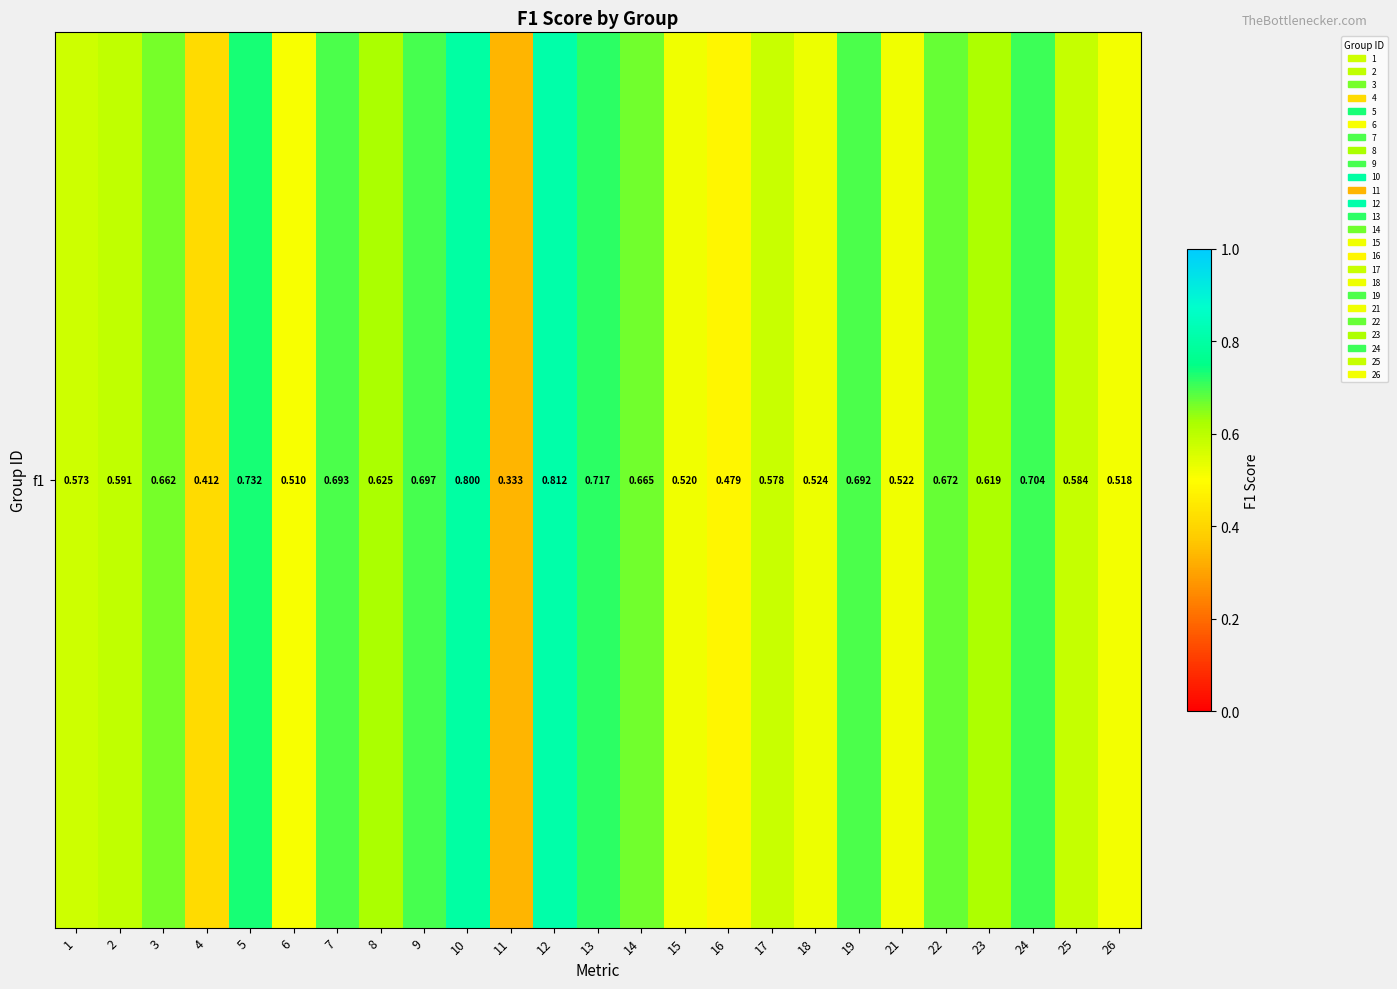

List the labels in order of value, largest first.

12, 10, 5, 13, 24, 9, 7, 19, 22, 14, 3, 8, 23, 2, 25, 17, 1, 18, 21, 15, 26, 6, 16, 4, 11